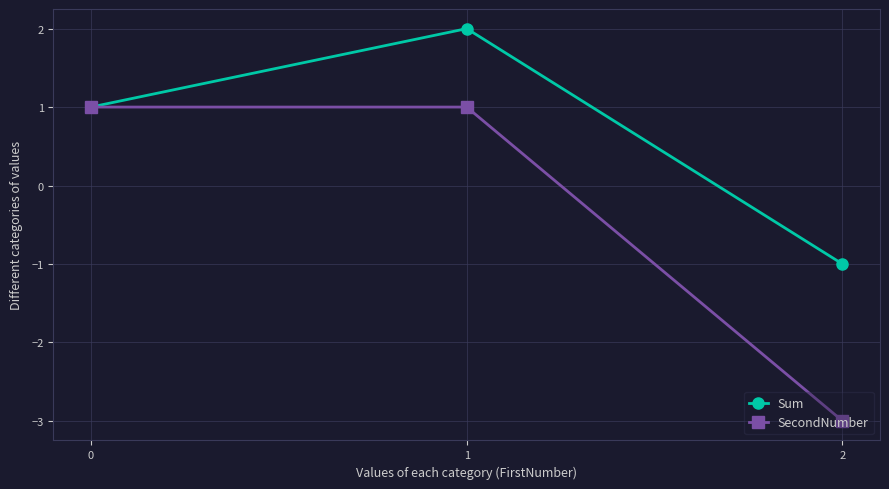

Is it true that SecondNumber equals 0 at 0?

False